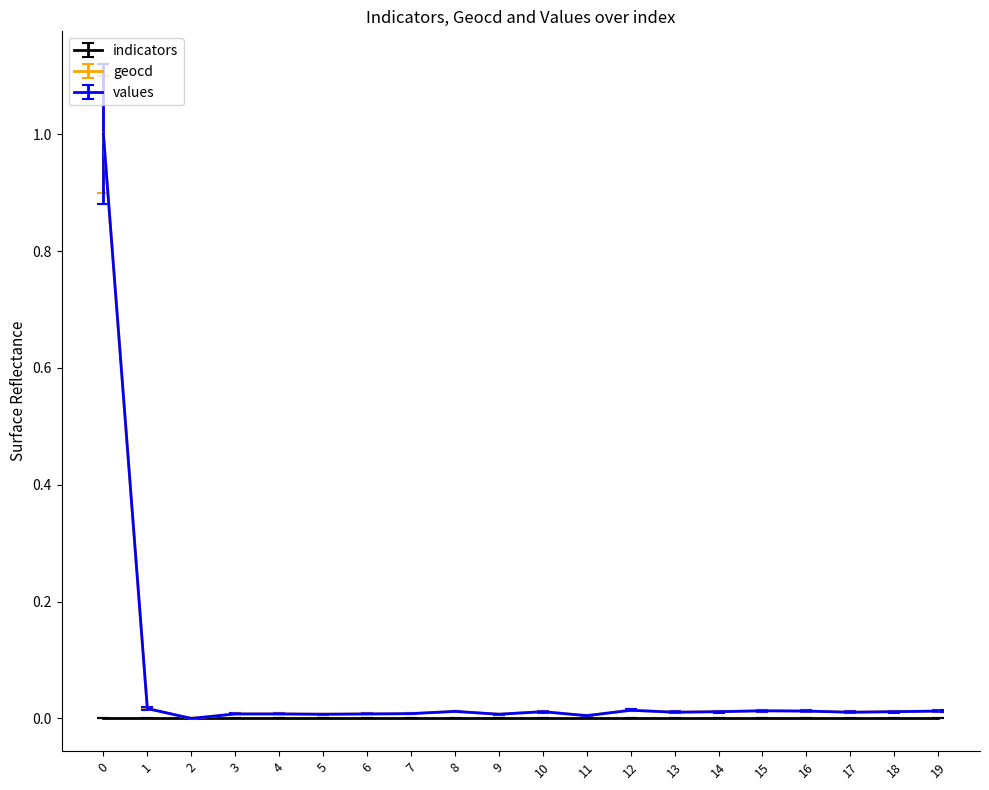

True or false: geocd has a value of 0.0 at 7.

True